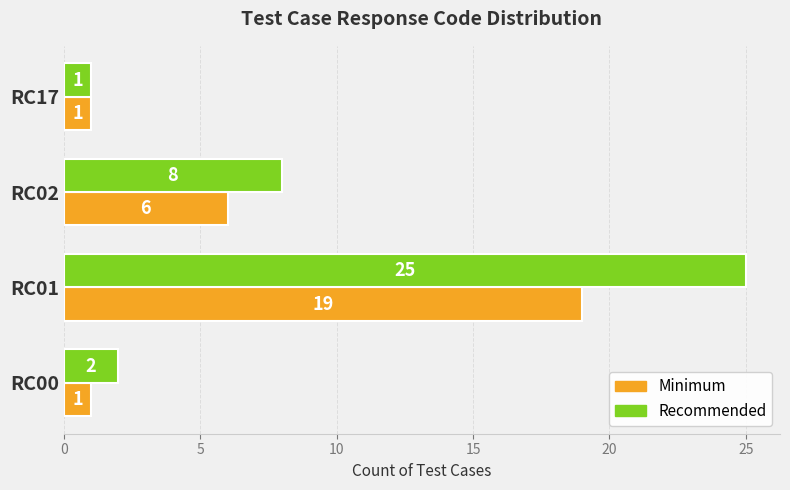

At how many categories does at least one series exceed 5?

2